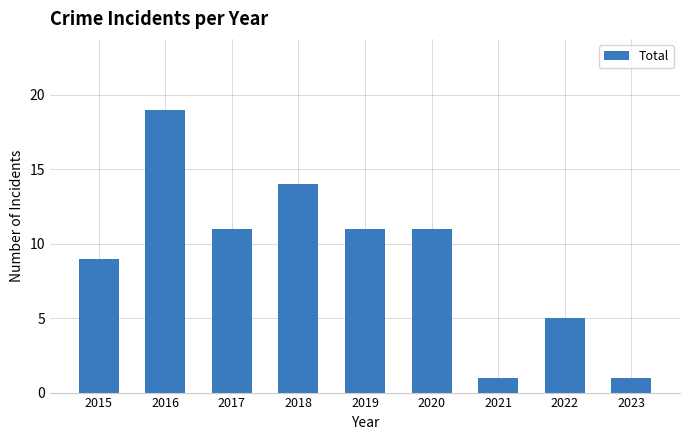

What value does the data have at 2017, to the nearest 5?

10